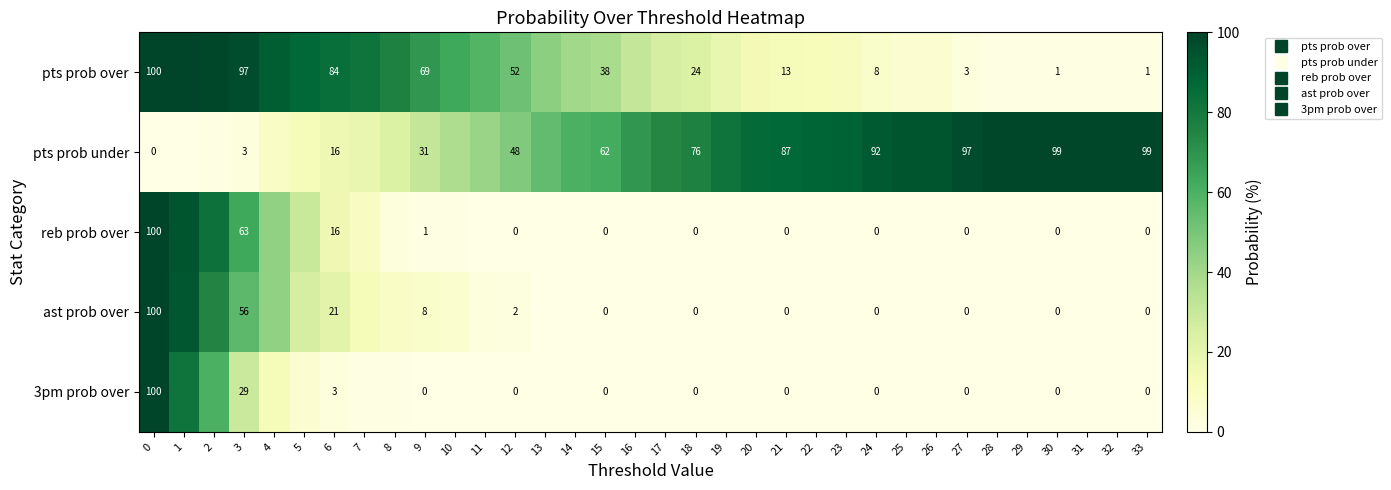

Which has a higher value, 4 or 19?

4